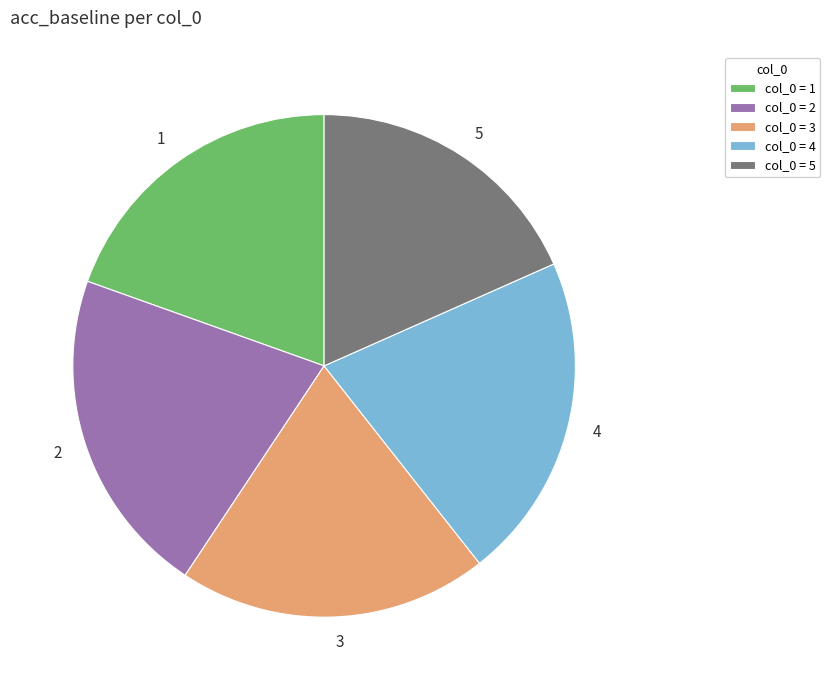

Does any single category account for the majority?

No